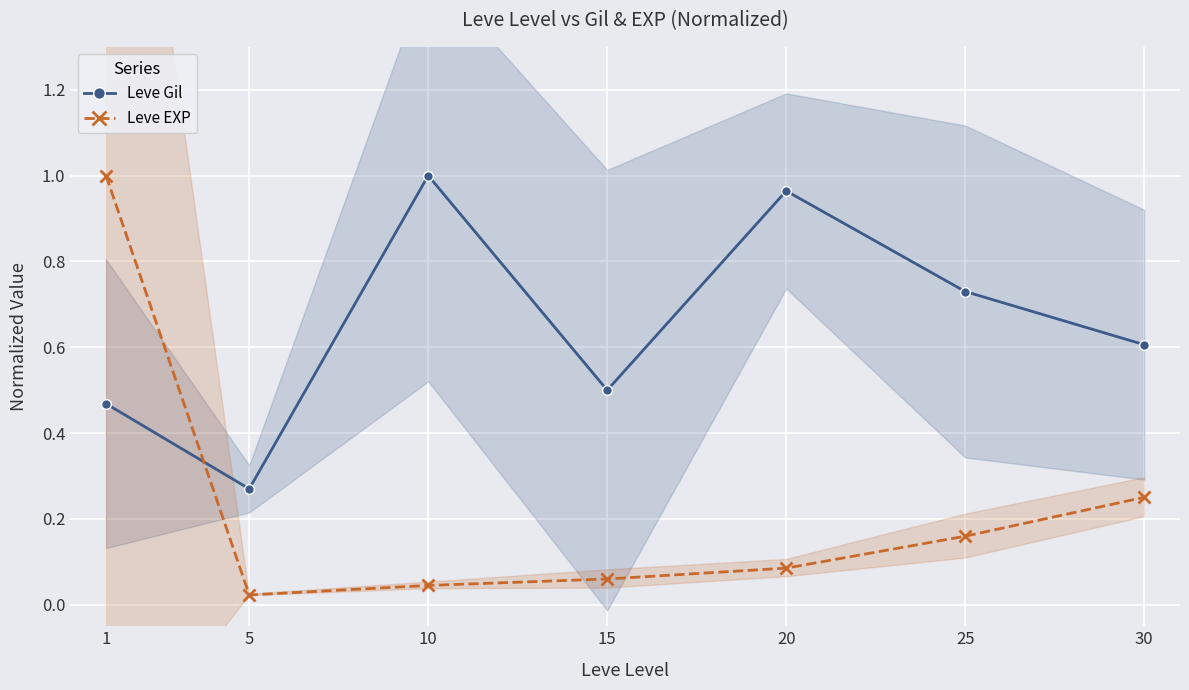

At which category does the chart reach its peak across all series?

10